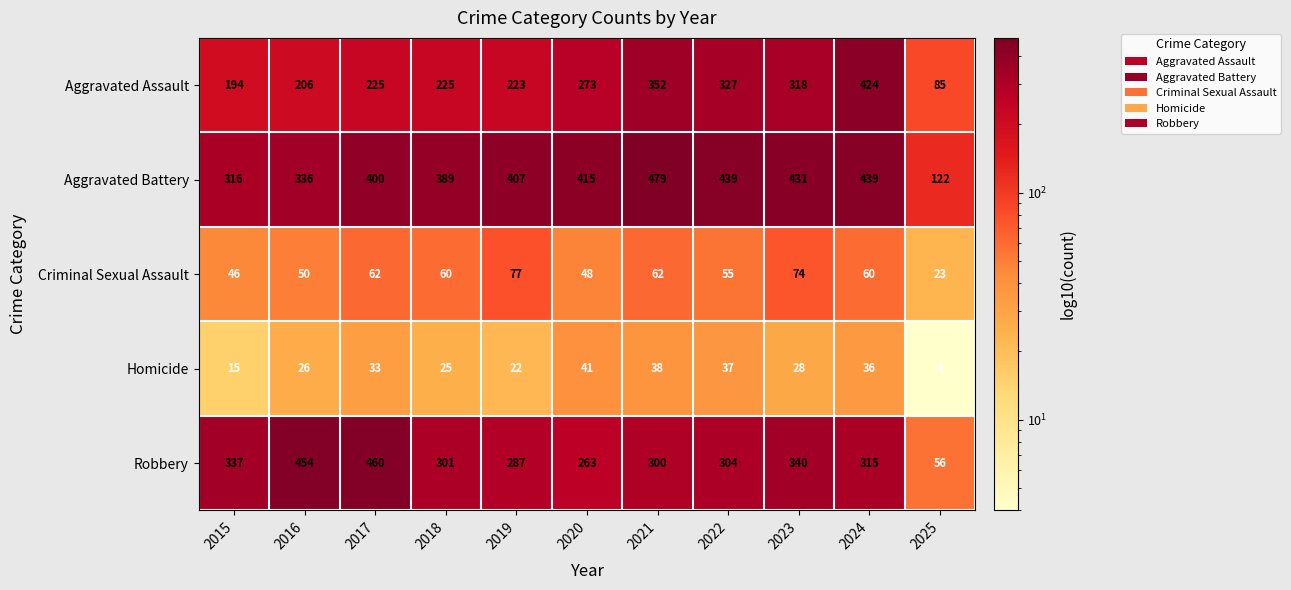

Which series has the largest range (max minus min)?

Robbery